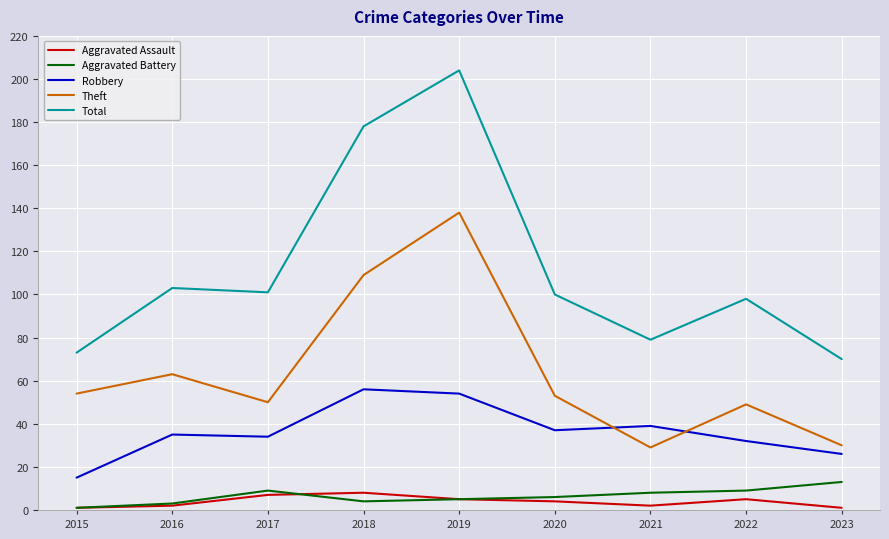

Is the value of Aggravated Battery at 2017 greater than the value of Robbery at 2019?

No